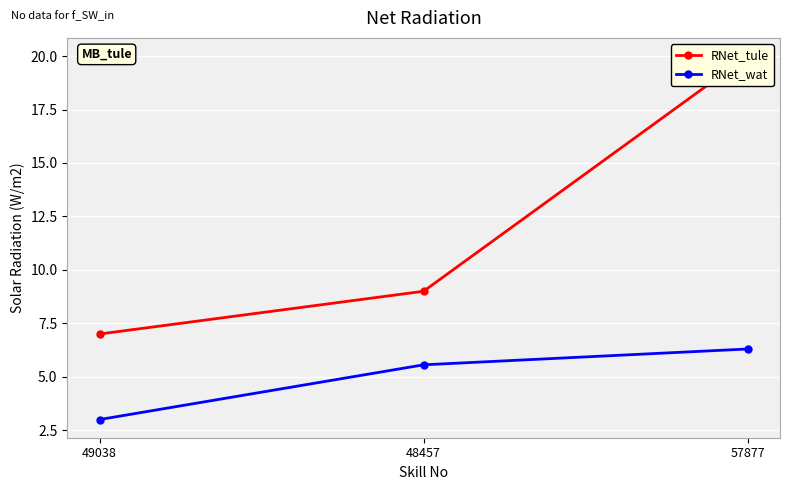

What is the spread (max minus min) of values at 48457?

3.4